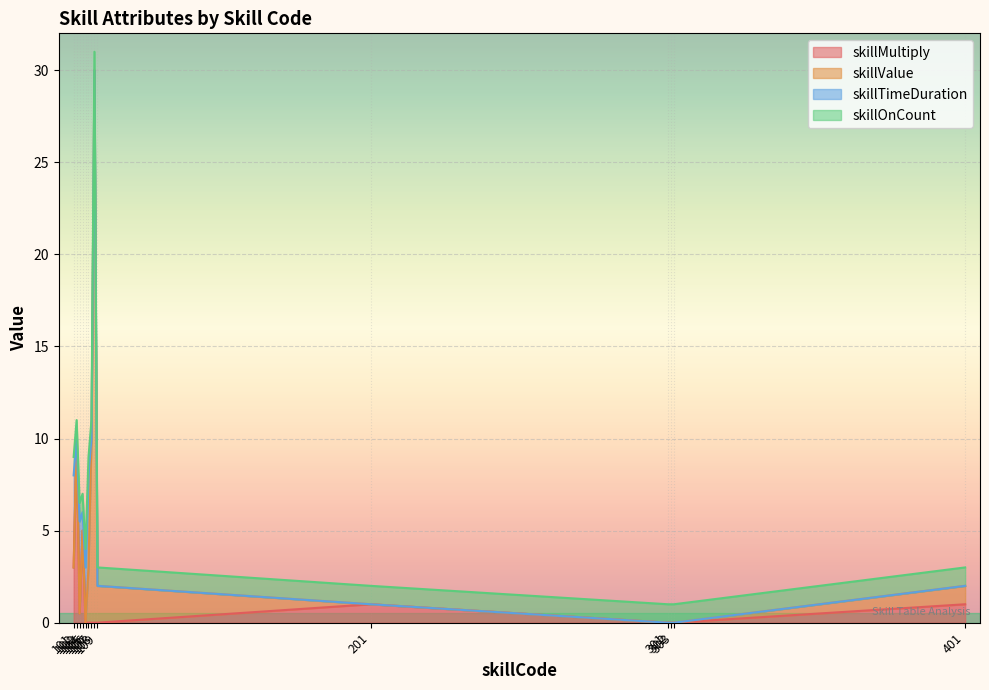

What is the average value of the skillTimeDuration series?

1.4